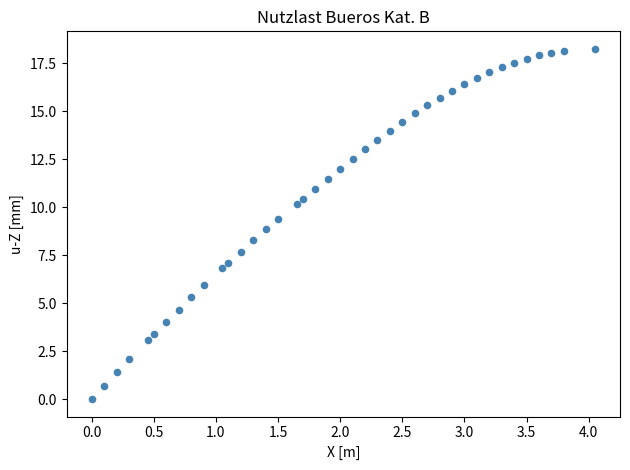

What is the range of X values (max minus min)?

4.1